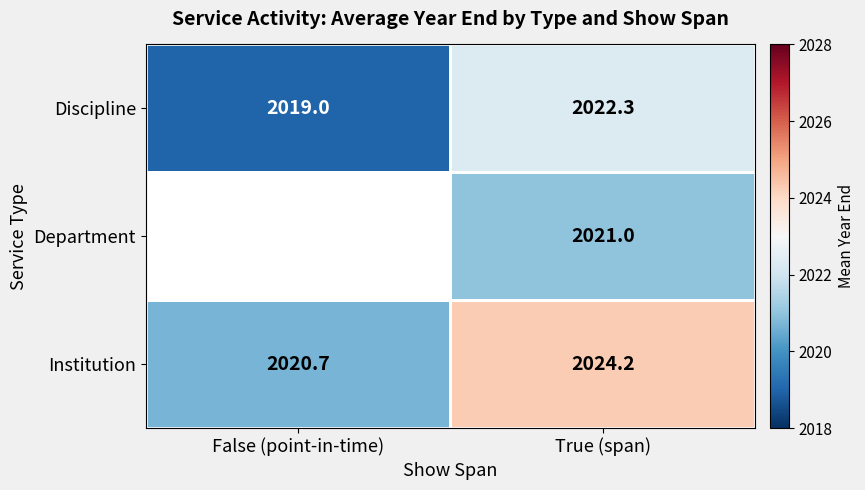

List the labels in order of Discipline value, smallest first.

False (point-in-time), True (span)